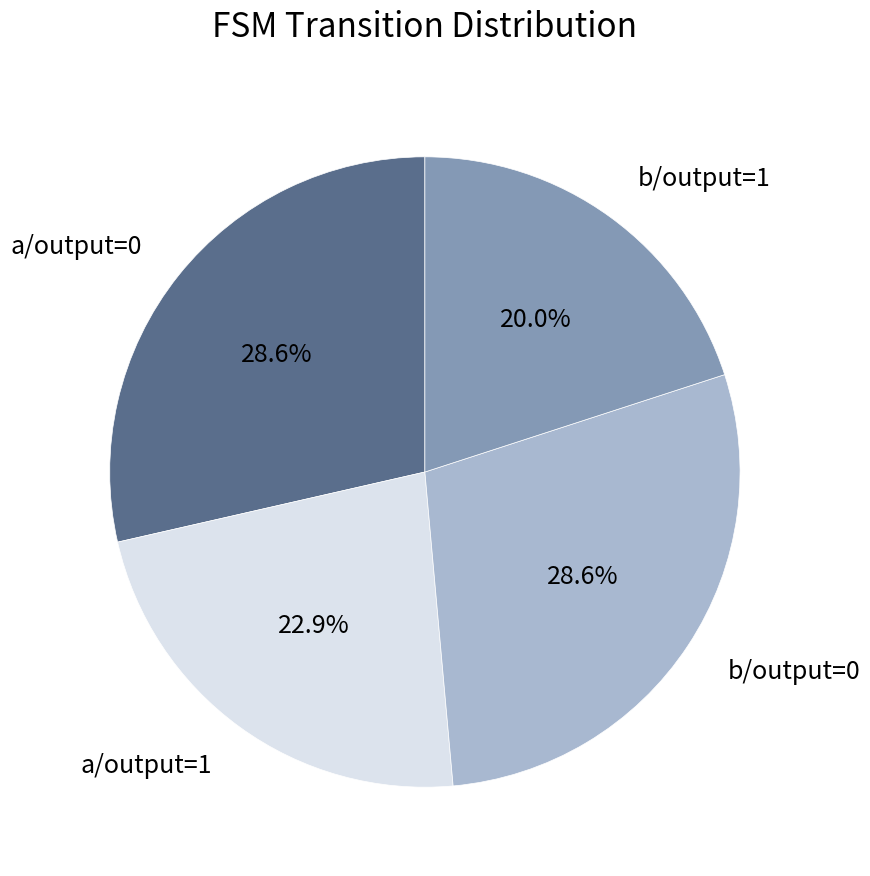

What portion of the pie excludes a/output=0?

71.4%